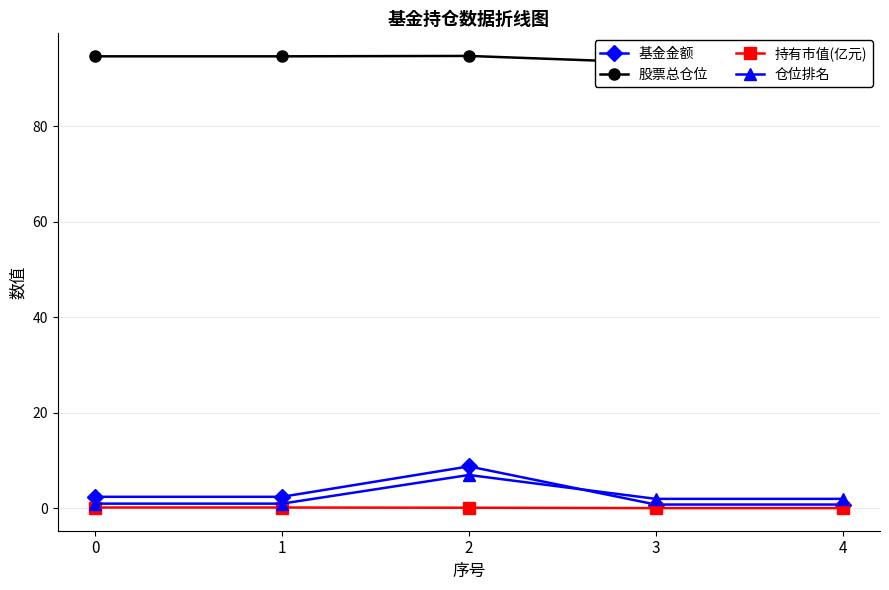

What is the difference between the maximum and minimum values in the 基金金额 series?

8.0